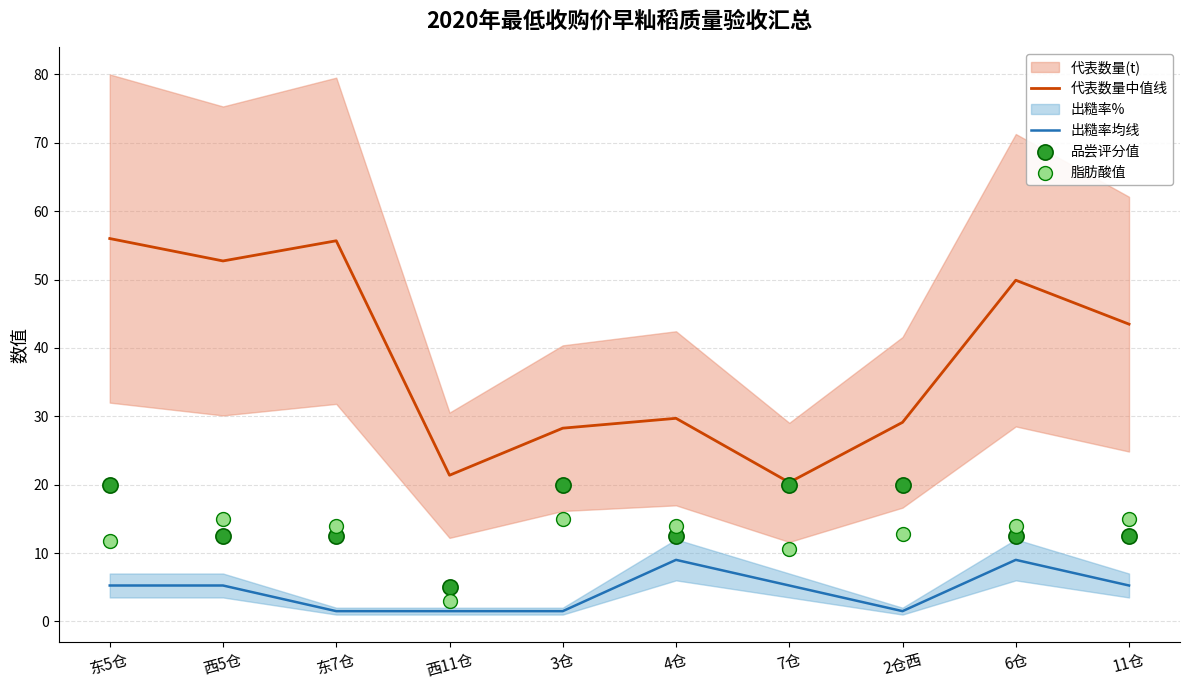

Which series contains the lowest Y value?

出糙率均线